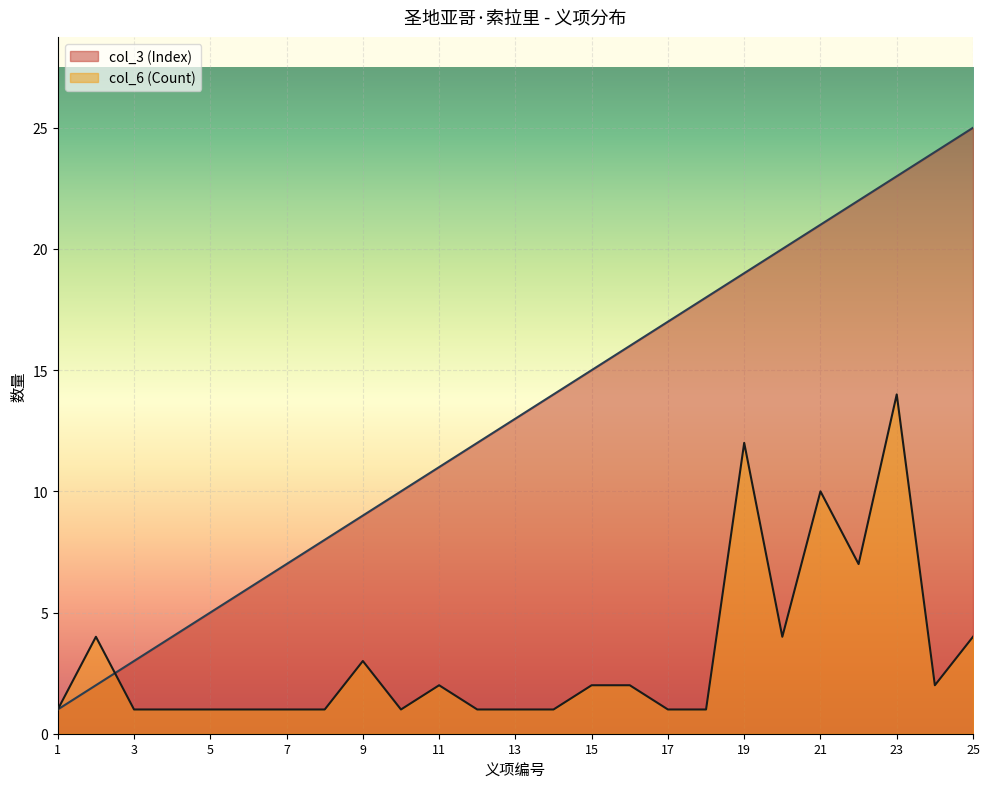

What is the value of the col_6 (Count) point at the 23rd from the left?

14